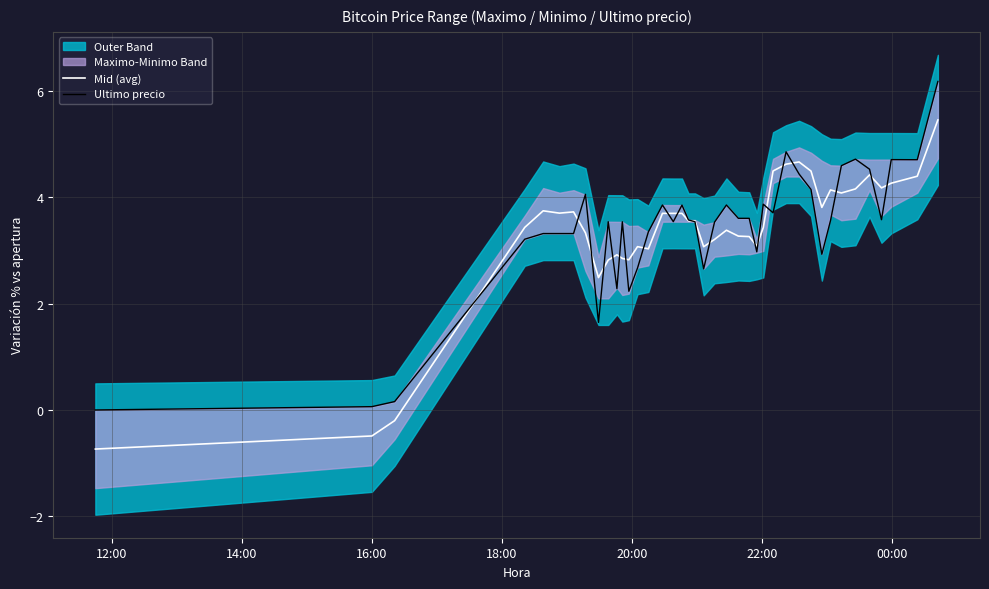

How many data points in Mid (avg) are above 3?

32